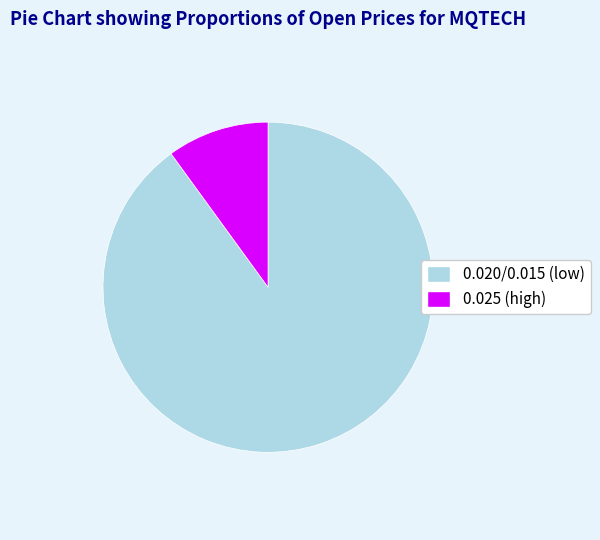

Rank the categories by value from highest to lowest.

0.020/0.015 (low), 0.025 (high)